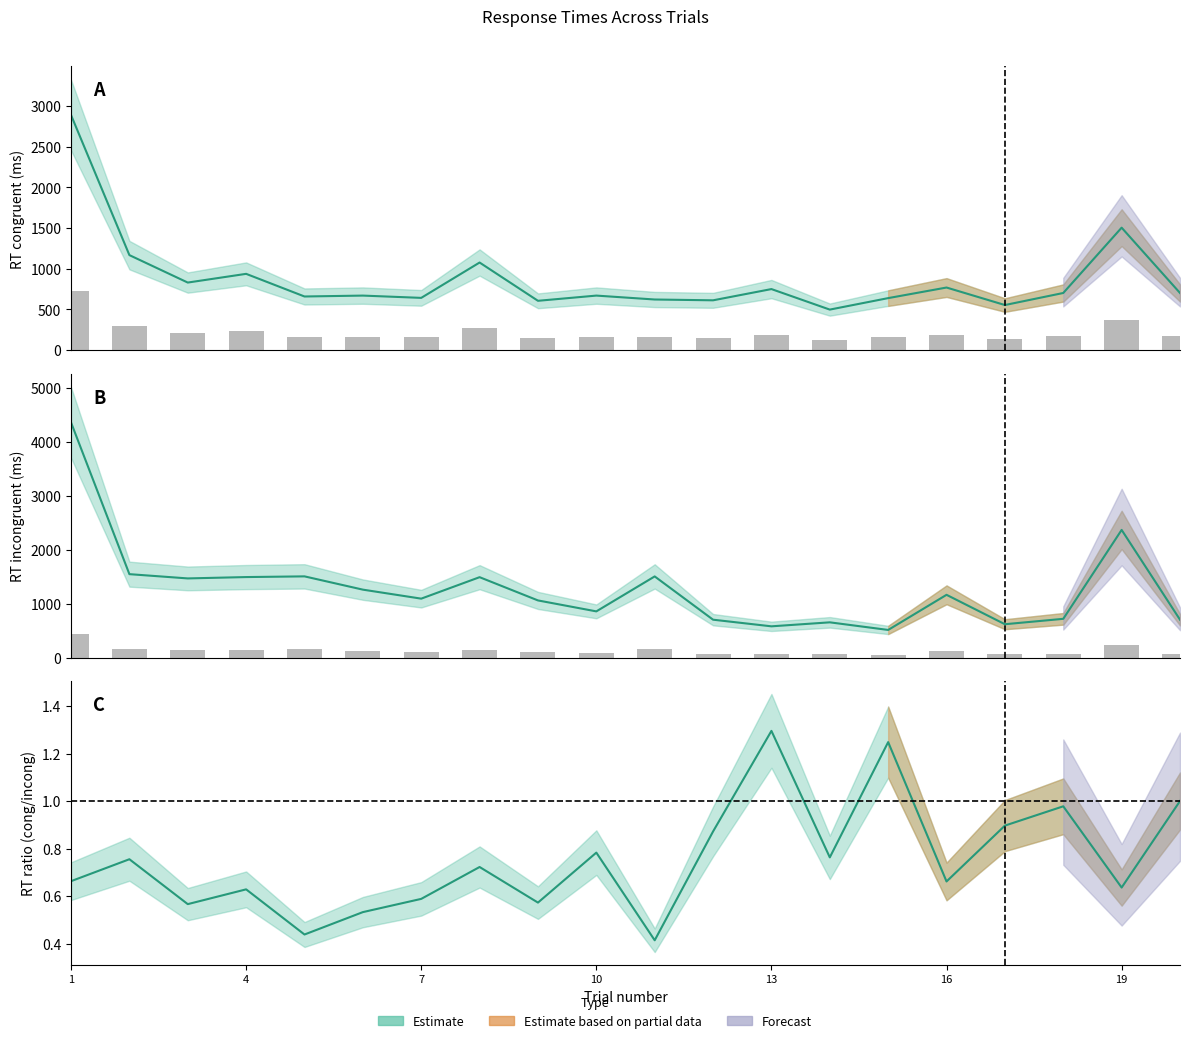

What is the spread (max minus min) of values at 16?

394